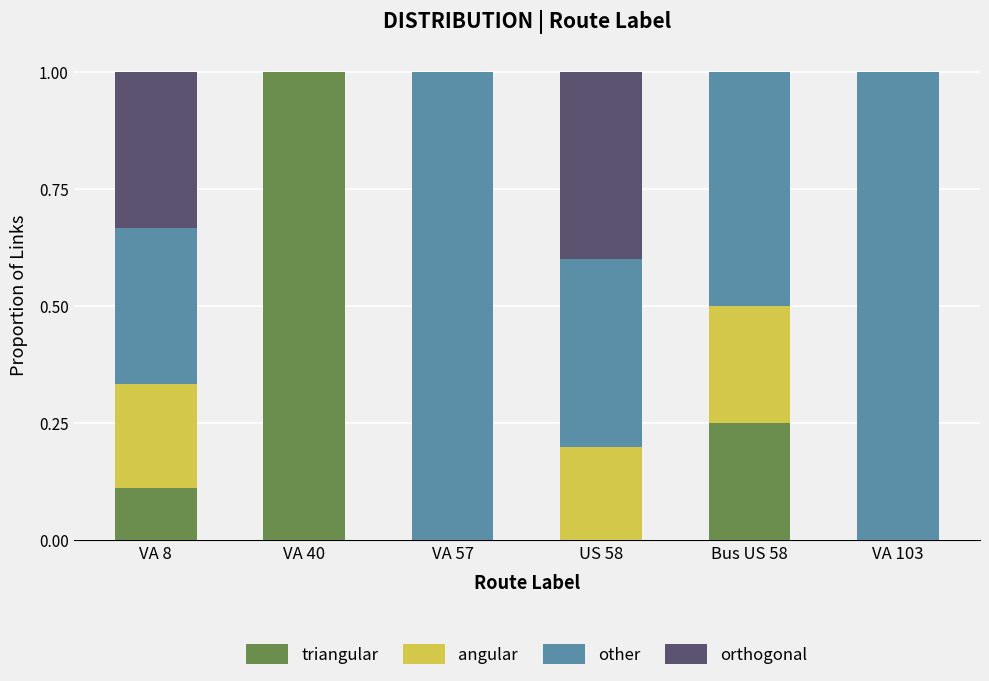

What are all the series names shown in the legend?

triangular, angular, other, orthogonal